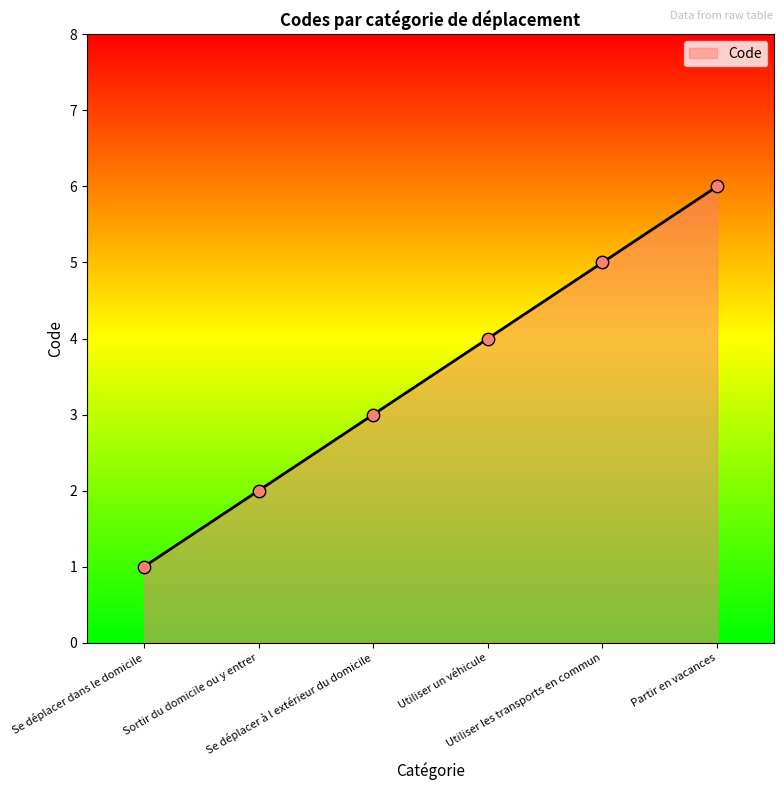

What is the change in value from Se déplacer dans le domicile to Utiliser un véhicule?

+3